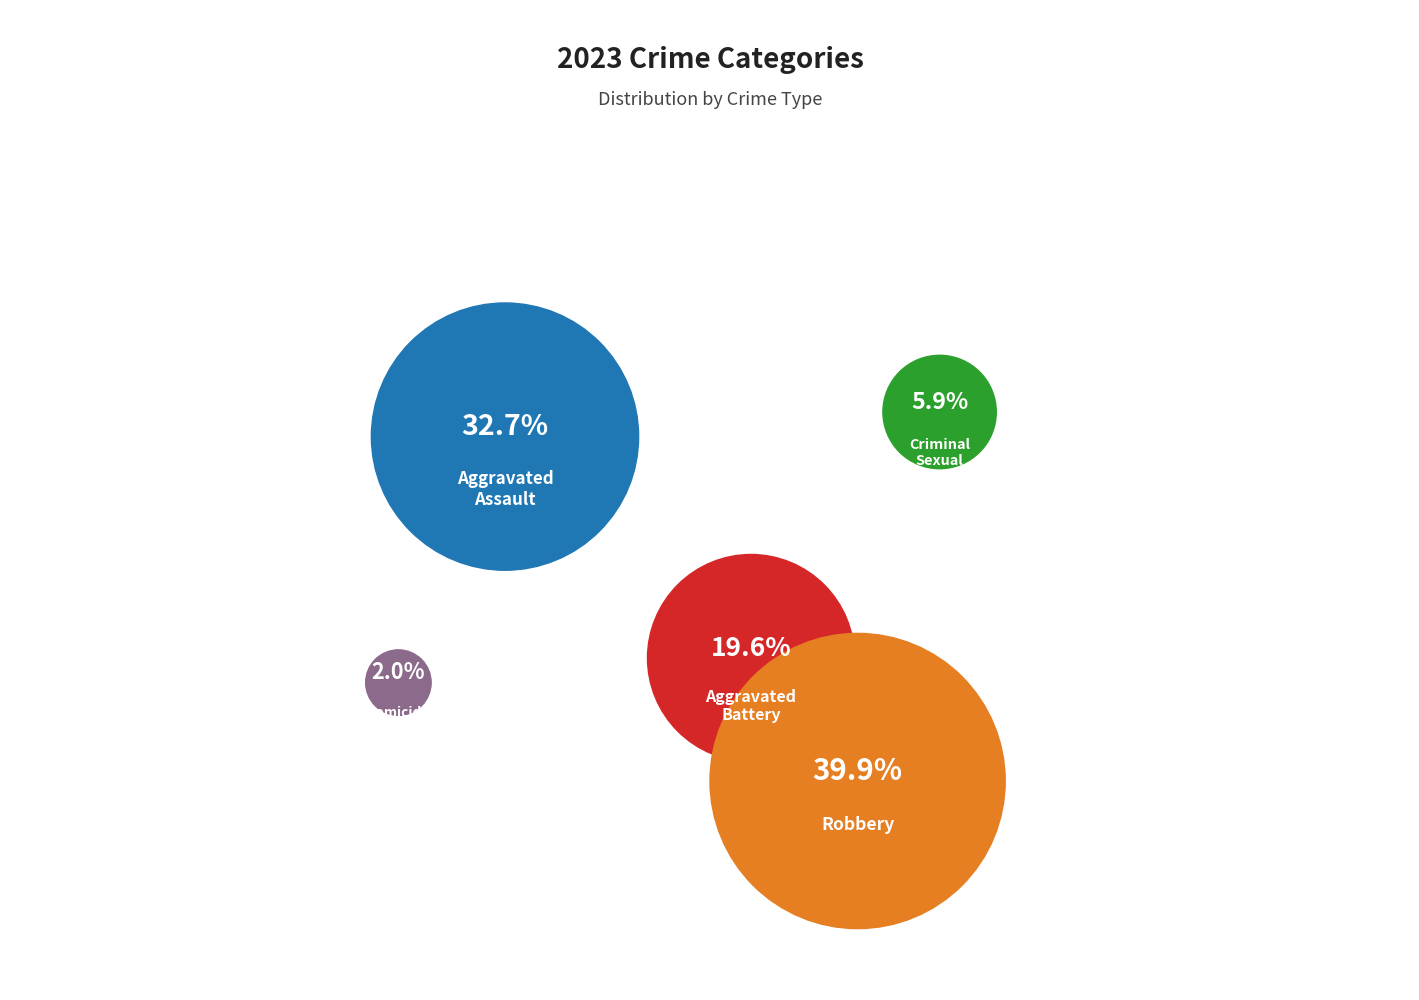

Which slice is the smallest?

Homicide